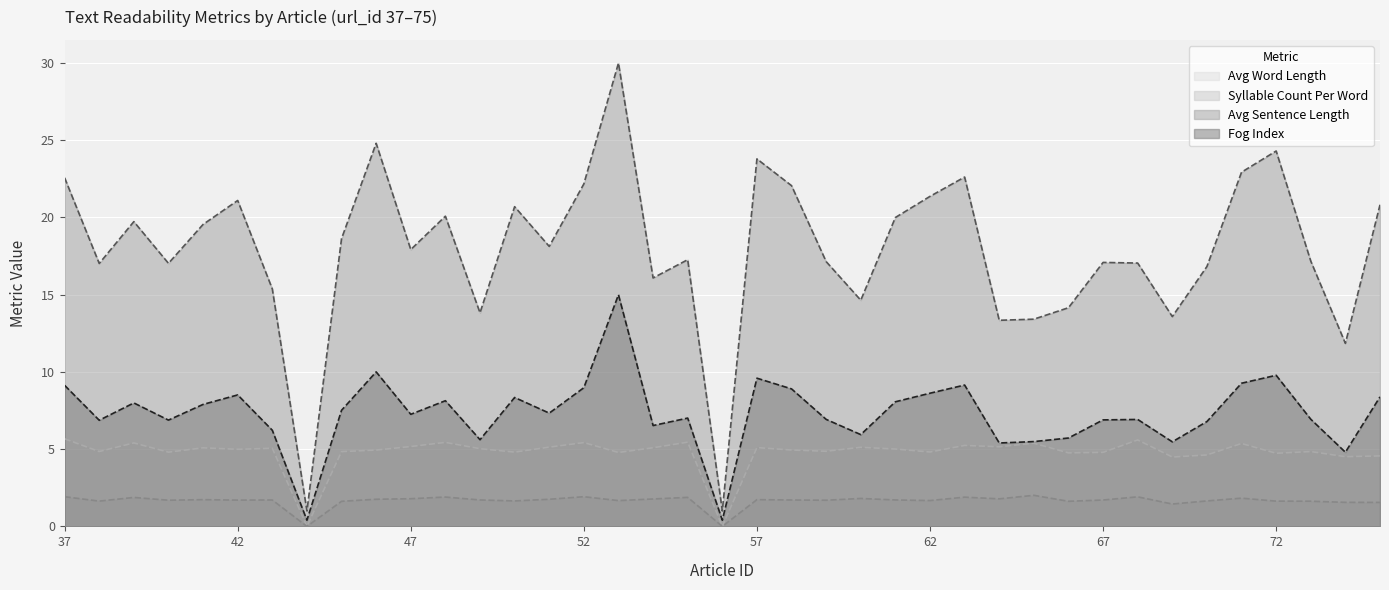

Does the chart display data point markers on the line(s)?

No